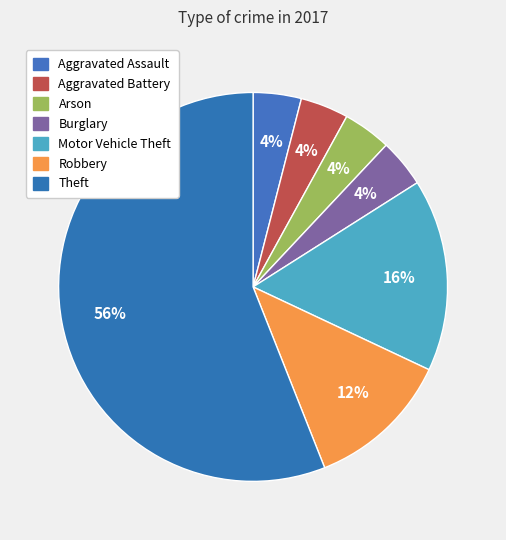

How many slices are in this pie chart?

7